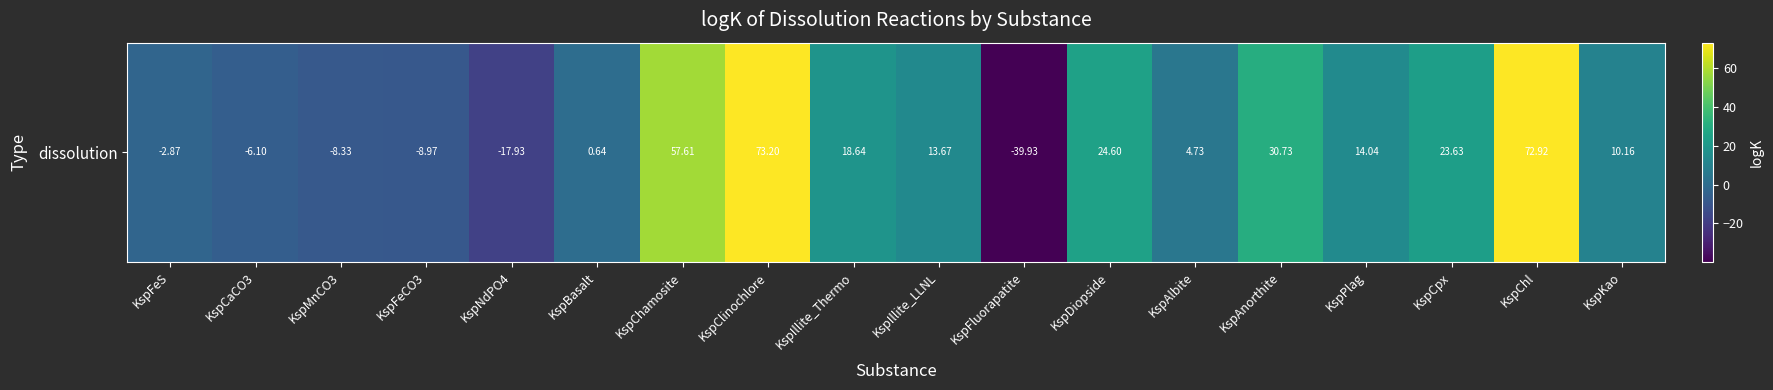

Count the number of values greater than 13.

9